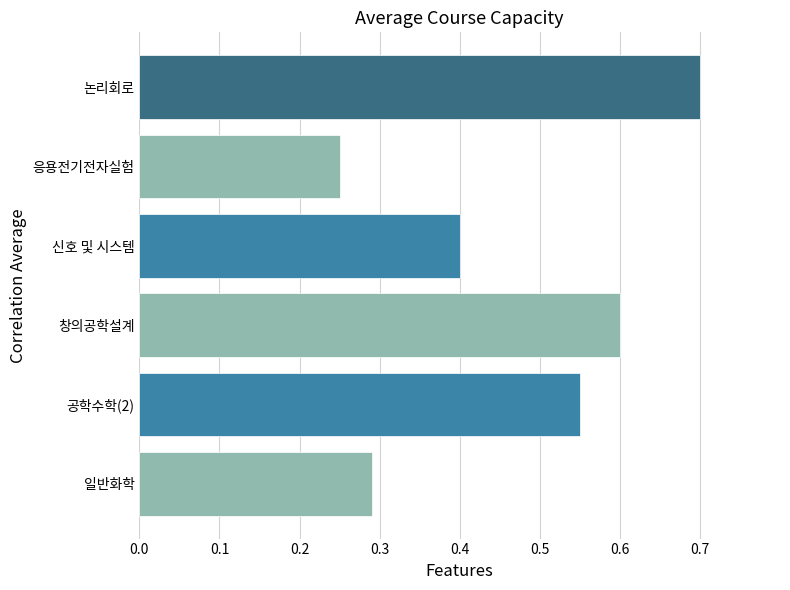

What is the maximum value shown in the chart?

0.7